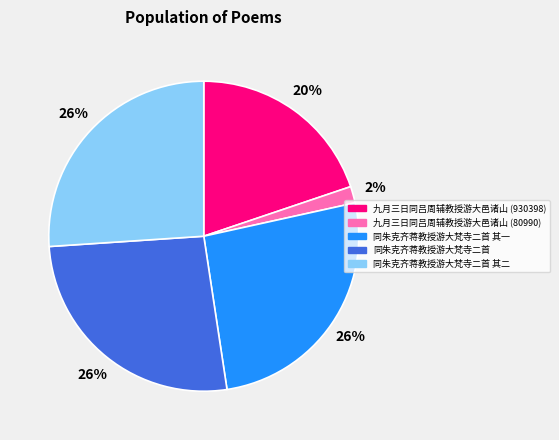

Is there any slice that represents more than half of the pie?

No